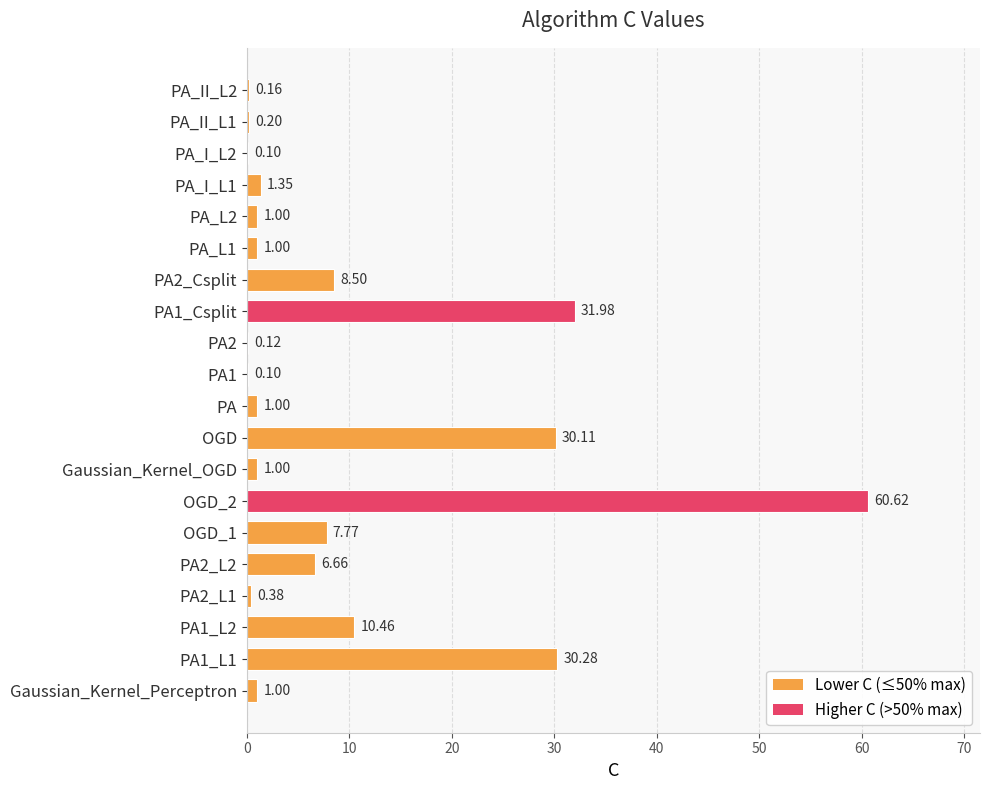

At which label is the value closest to 30?

OGD